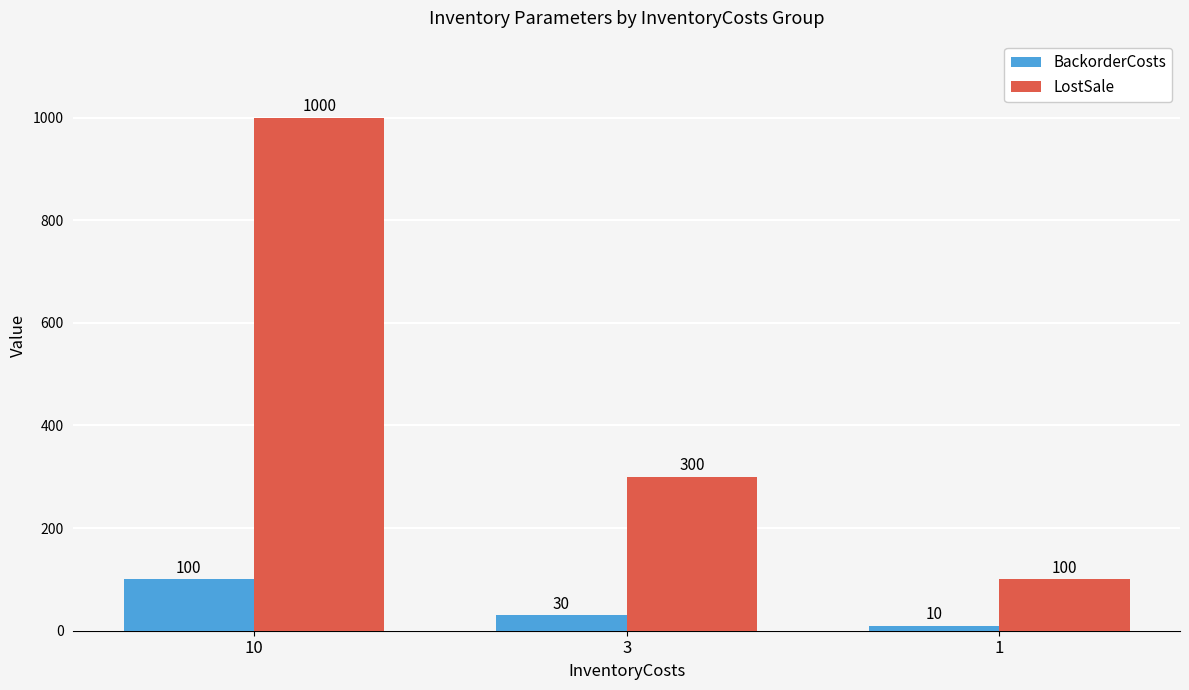

Rank the series by their maximum value, from lowest to highest.

BackorderCosts, LostSale